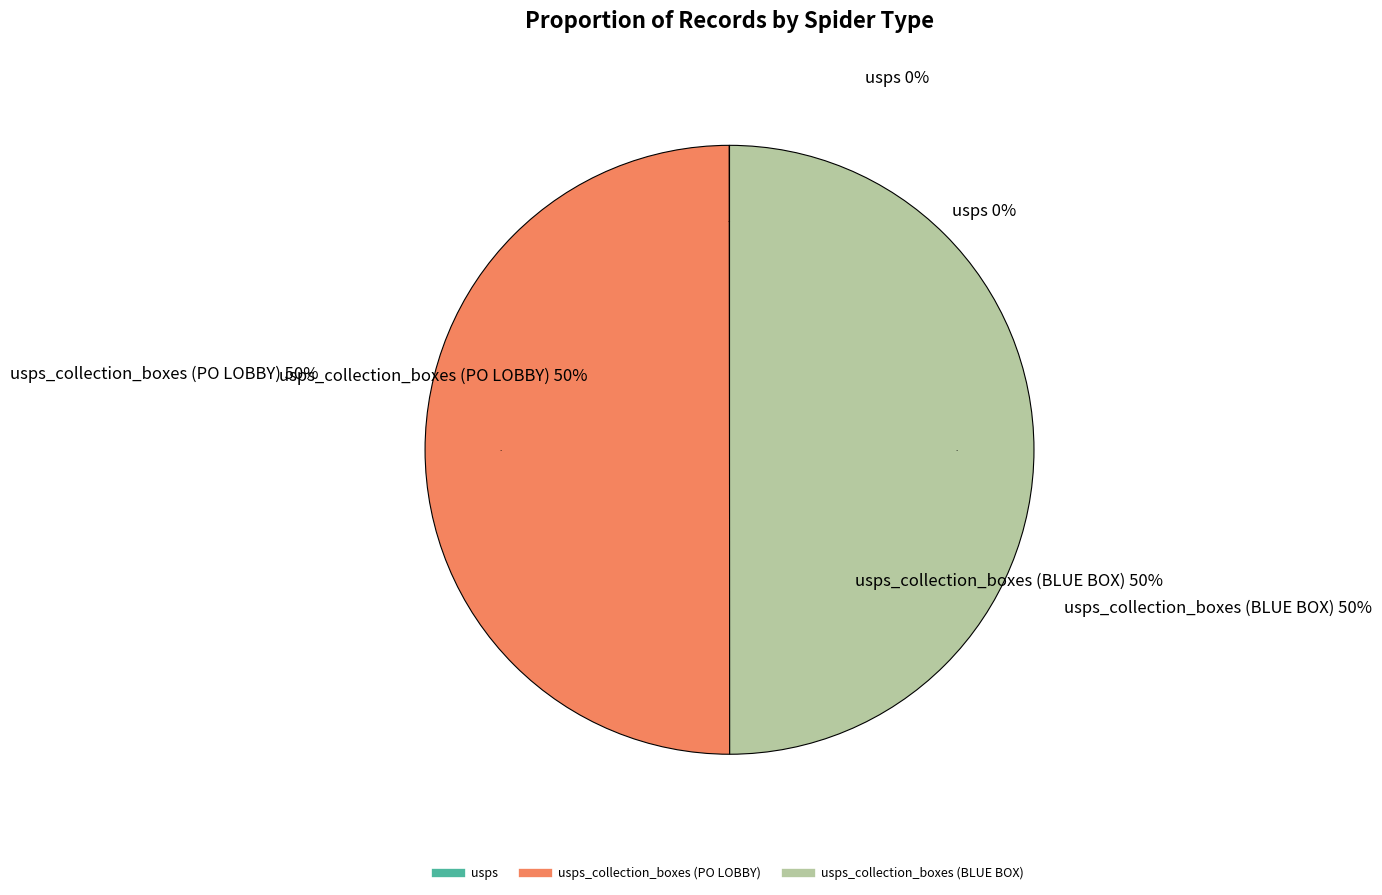

What portion of the pie excludes usps?

100.0%